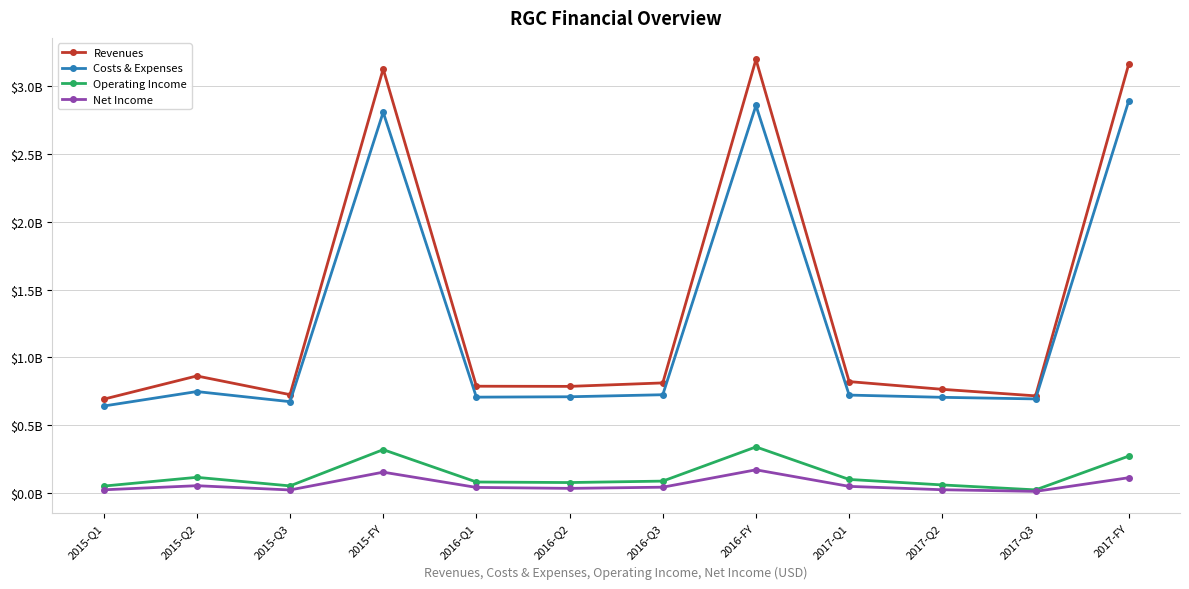

What is the label of the 7th point from the left?

2016-Q3